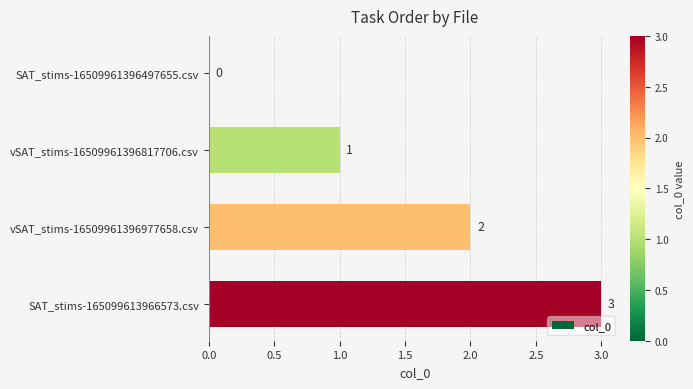

Which label corresponds to the largest value in the chart?

SAT_stims-165099613966573.csv